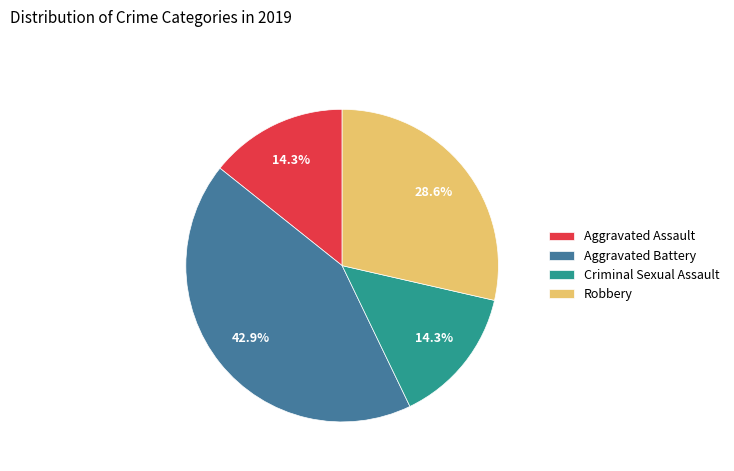

True or false: Criminal Sexual Assault accounts for 6% of the total.

False